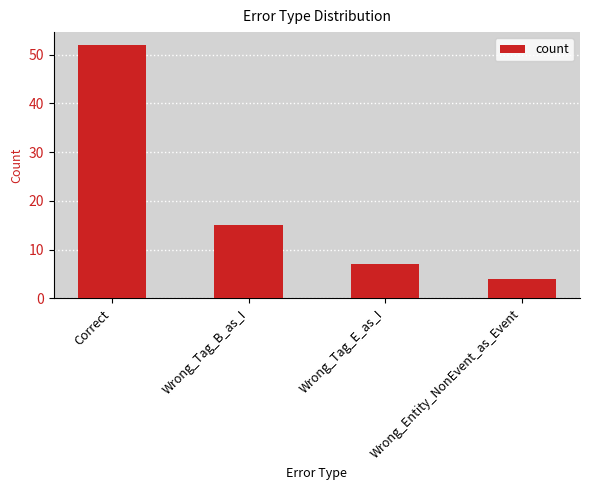

Are the bars grouped side by side (vs. stacked)?

No